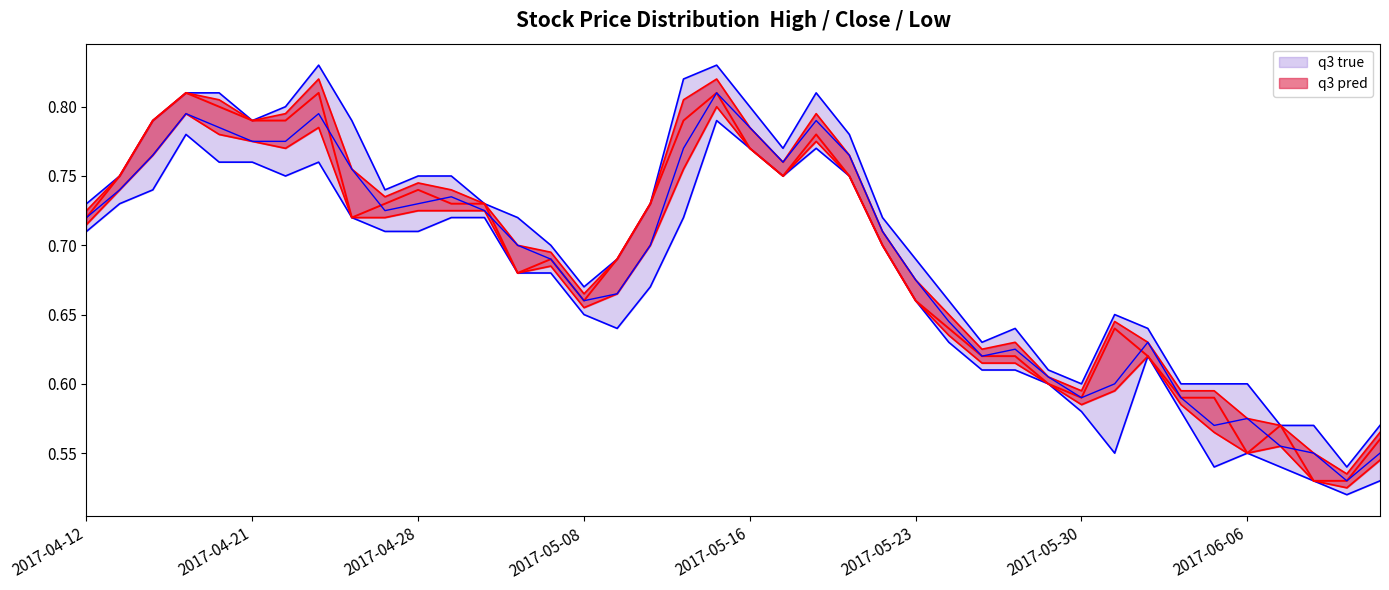

True or false: High and Close intersect in this chart.

False